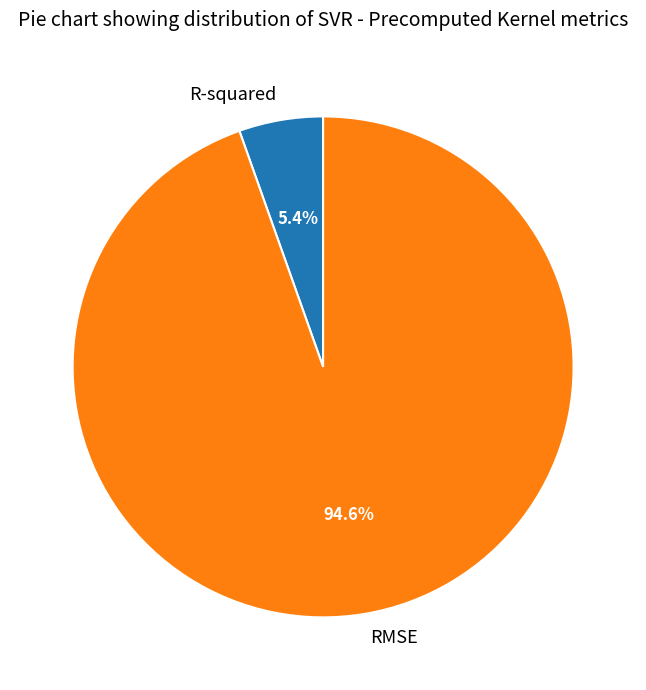

Approximately how many times larger is the value at R-squared compared to RMSE?

0.1